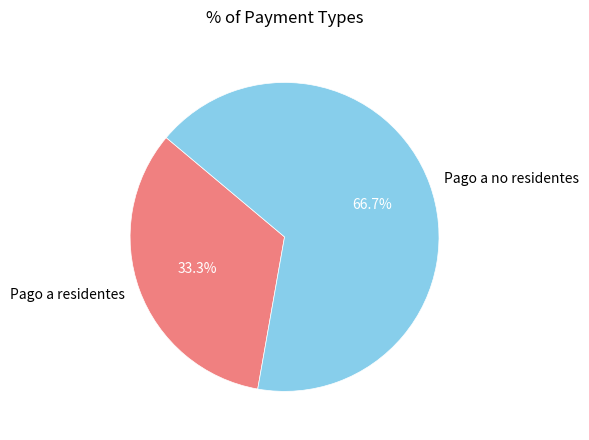

Is there any slice that represents more than half of the pie?

Yes